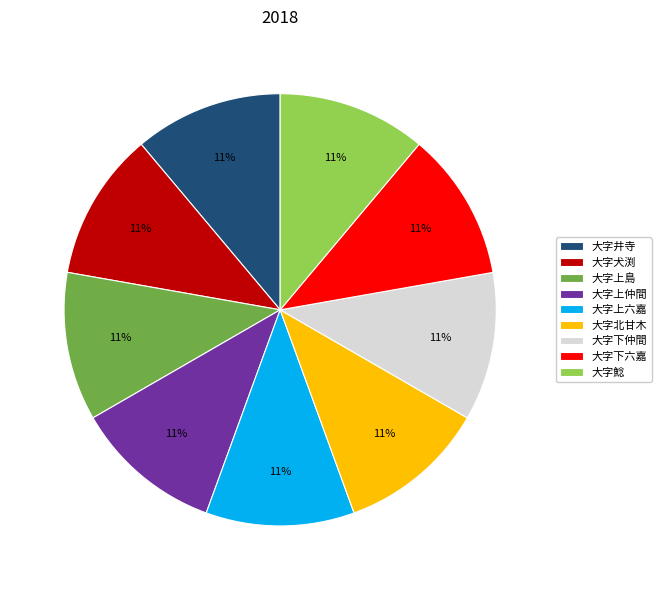

Is it true that 大字上島 is 18% of the pie?

False